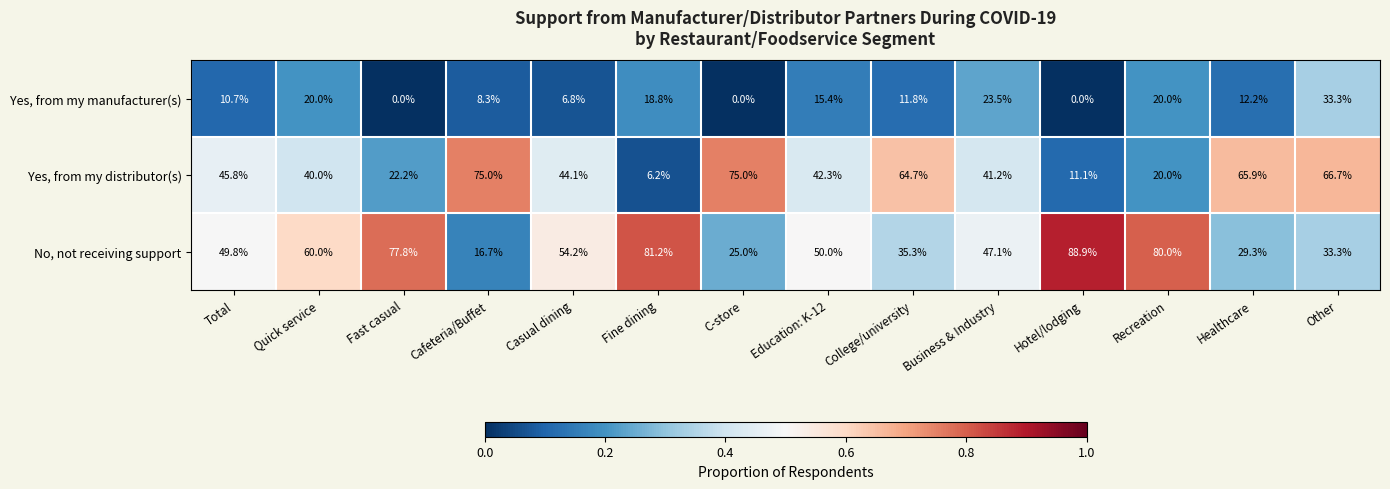

True or false: No, not receiving support has a value of 47.1 at Business & Industry.

True